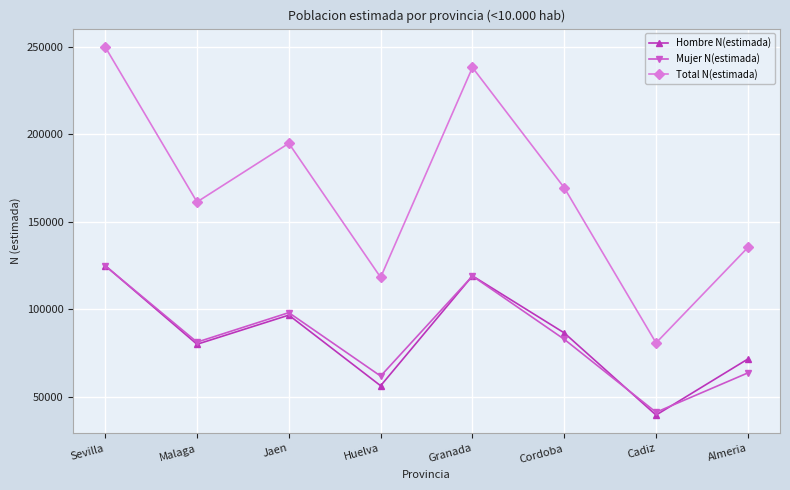

At Huelva, list the series in order from largest to smallest.

Total N(estimada), Mujer N(estimada), Hombre N(estimada)